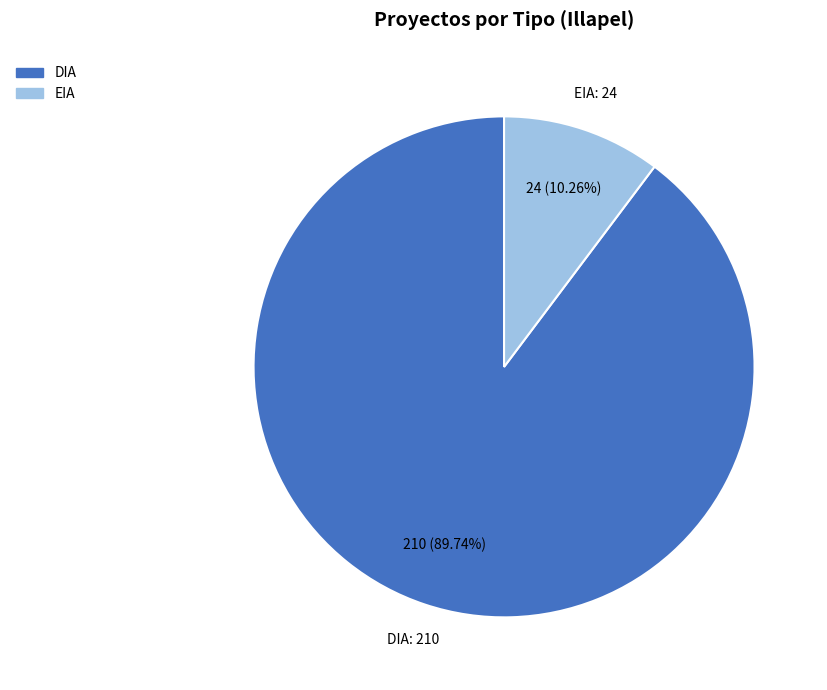

Between EIA and DIA, which is larger?

DIA